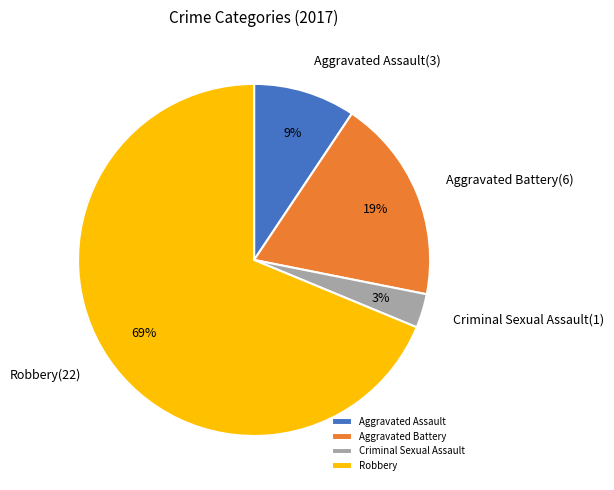

Which slice is the smallest?

Criminal Sexual Assault